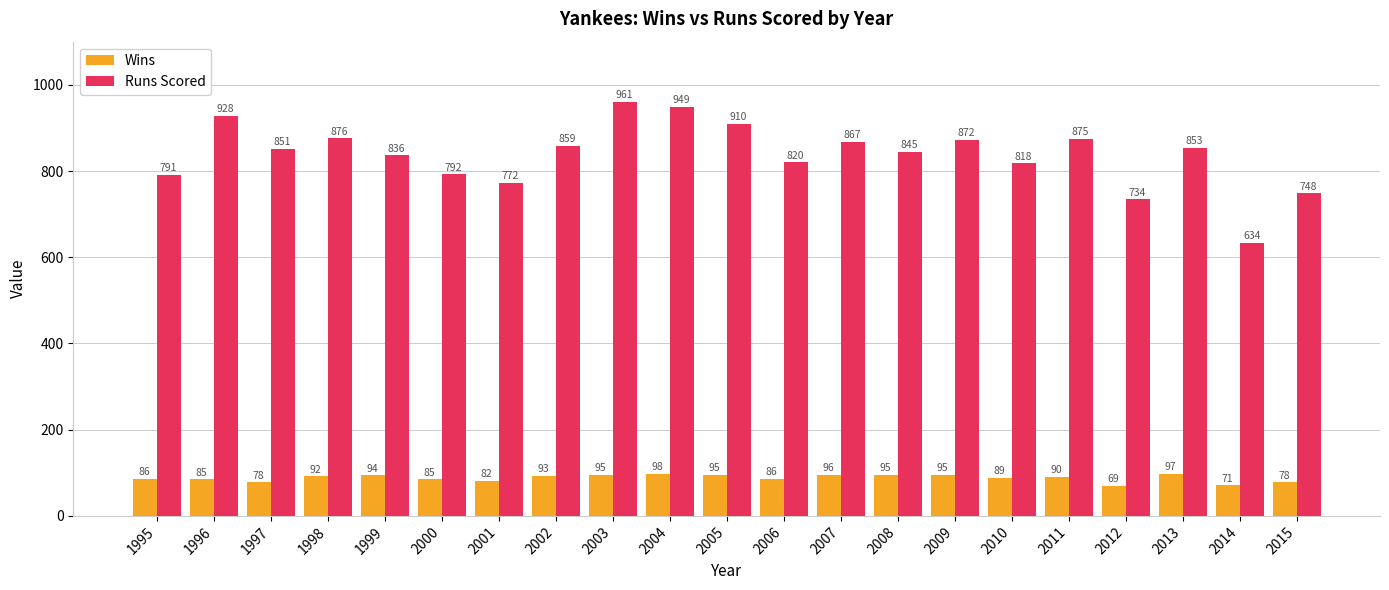

At which label is Wins closest to 83?

2001